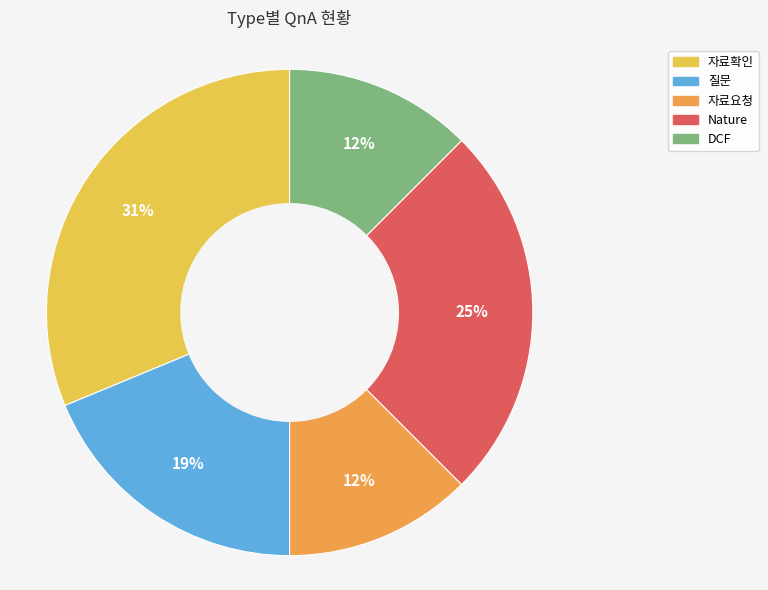

Does 자료확인 represent more than half of the total?

No